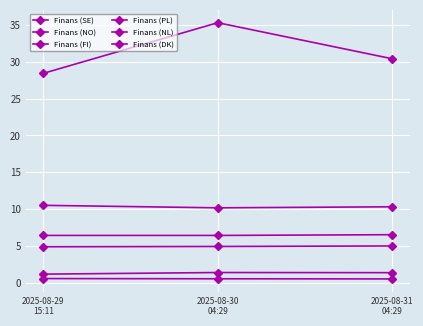

Reading left to right, extract all data points from this chart.

Finans (SE): 10.5	10.2	10.3
Finans (NO): 28.4	35.3	30.4
Finans (FI): 0.6	0.5	0.5
Finans (PL): 4.9	4.9	5.0
Finans (NL): 1.1	1.4	1.4
Finans (DK): 6.4	6.4	6.5